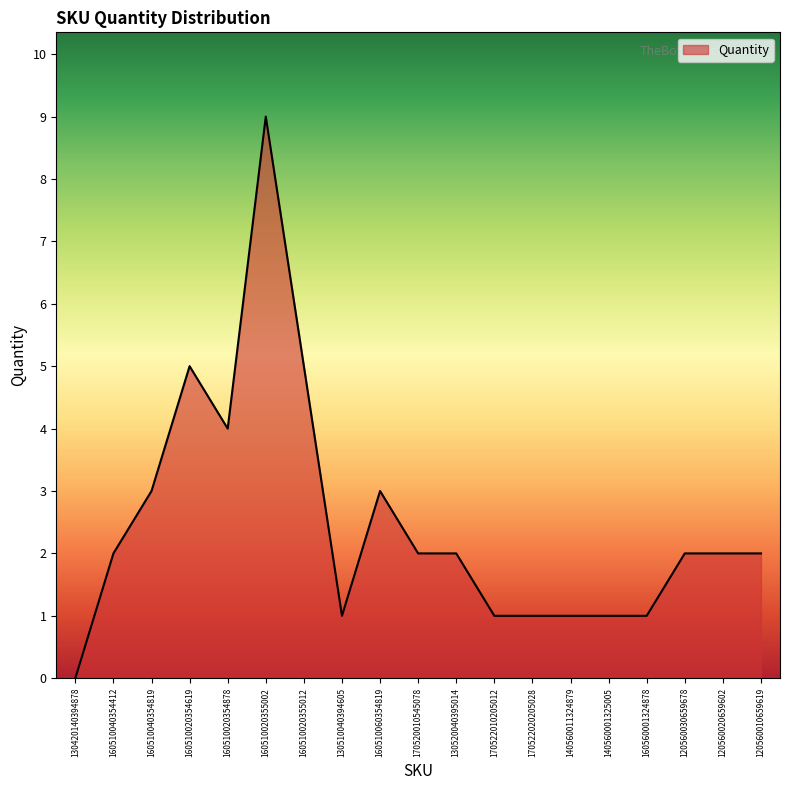

What is the difference between the maximum and minimum values?

9